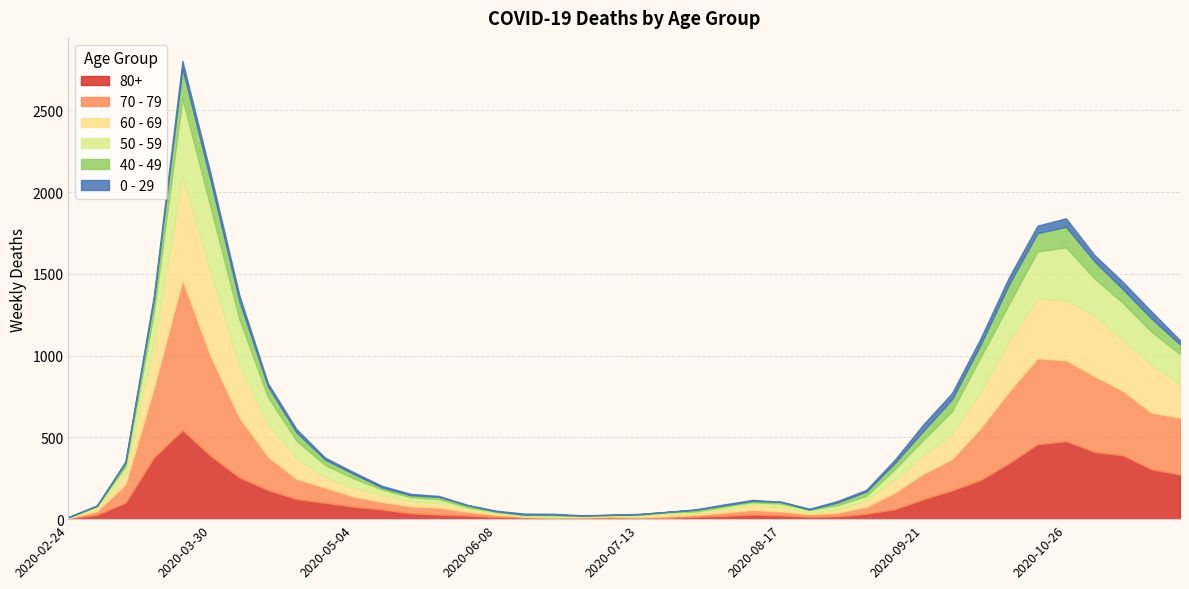

True or false: 50 - 59 has a value of 39 at 2020-08-31.

False